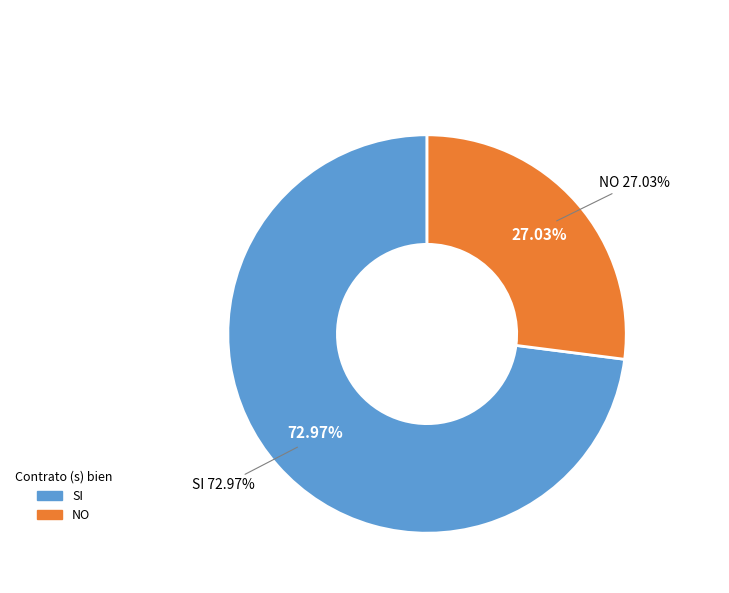

What is the total percentage of NO and SI?

100.0%